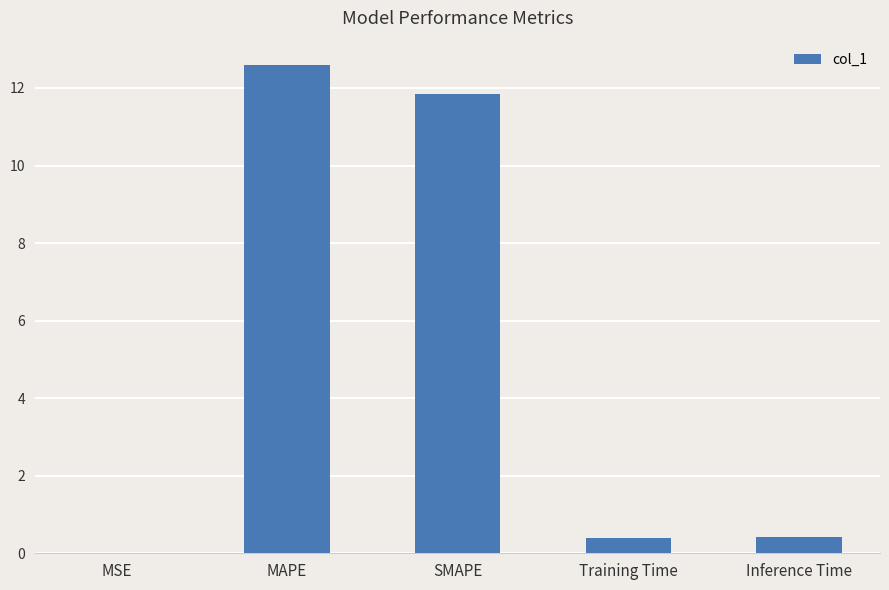

What is the sum of all values?

25.3